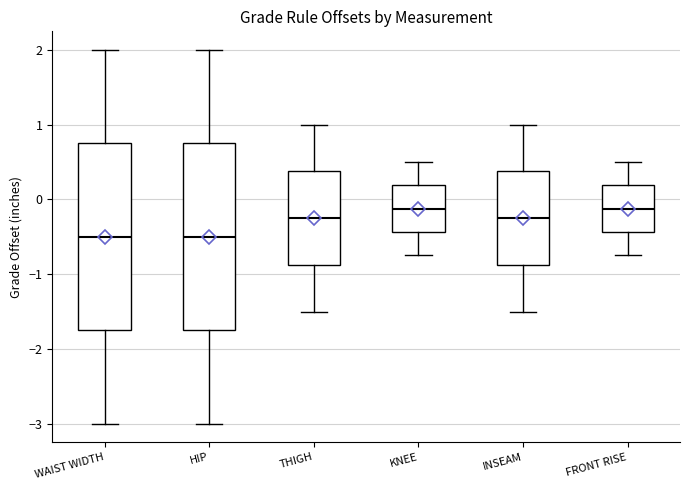

Reading left to right, read every box against the y-axis: the position of its median line, the range the box covers, and the ends of its whiskers. The values are not printed on the chart, so give them approximately, as read against the axis.

WAIST WIDTH: median -0.5, box -1.7 to 0.8, whiskers -3.0 to 2.0
HIP: median -0.5, box -1.7 to 0.8, whiskers -3.0 to 2.0
THIGH: median -0.2, box -0.9 to 0.4, whiskers -1.5 to 1.0
KNEE: median -0.1, box -0.4 to 0.2, whiskers -0.7 to 0.5
INSEAM: median -0.2, box -0.9 to 0.4, whiskers -1.5 to 1.0
FRONT RISE: median -0.1, box -0.4 to 0.2, whiskers -0.7 to 0.5